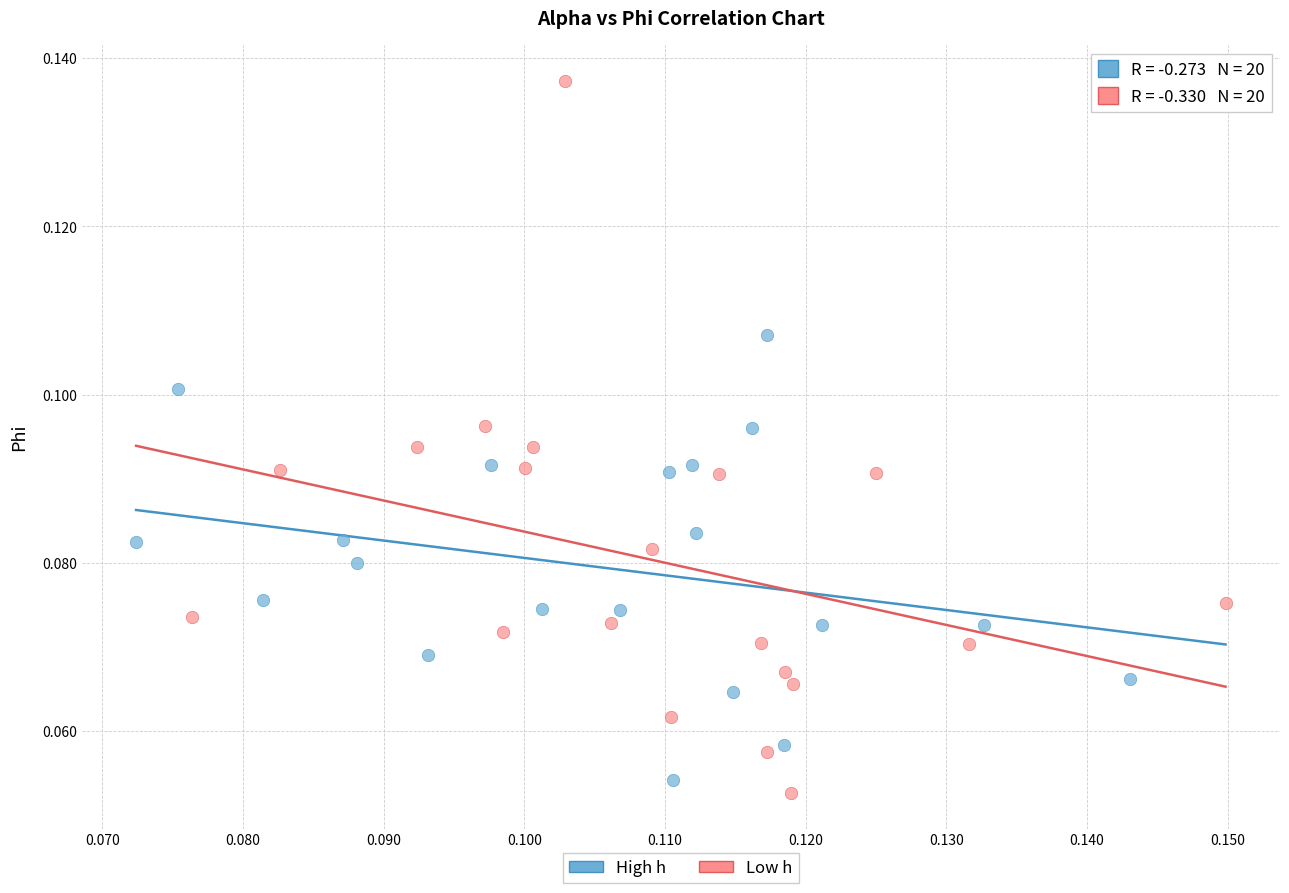

Which series reaches the maximum Y coordinate?

Low h